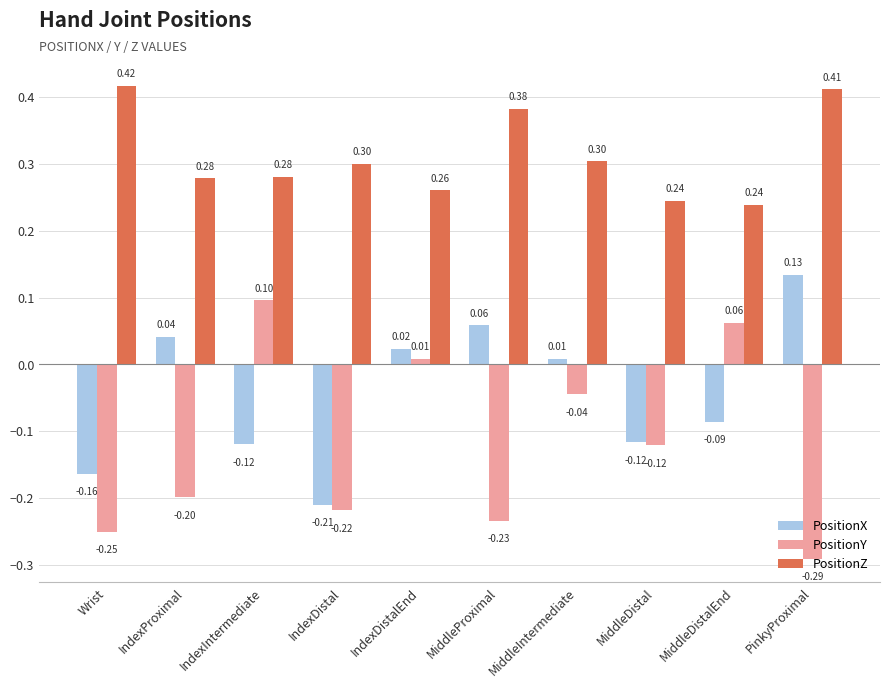

How many distinct data groups are displayed?

3